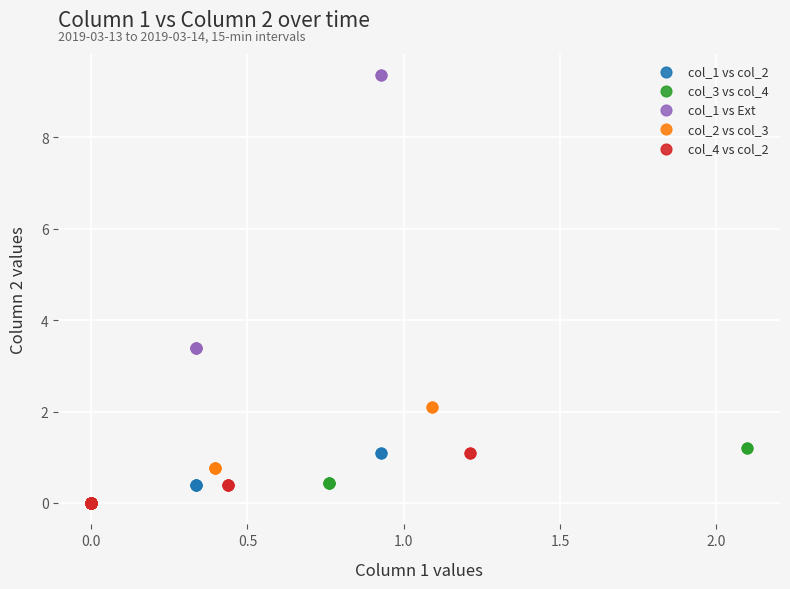

Which series has the widest spread of Y values?

col_1 vs Ext